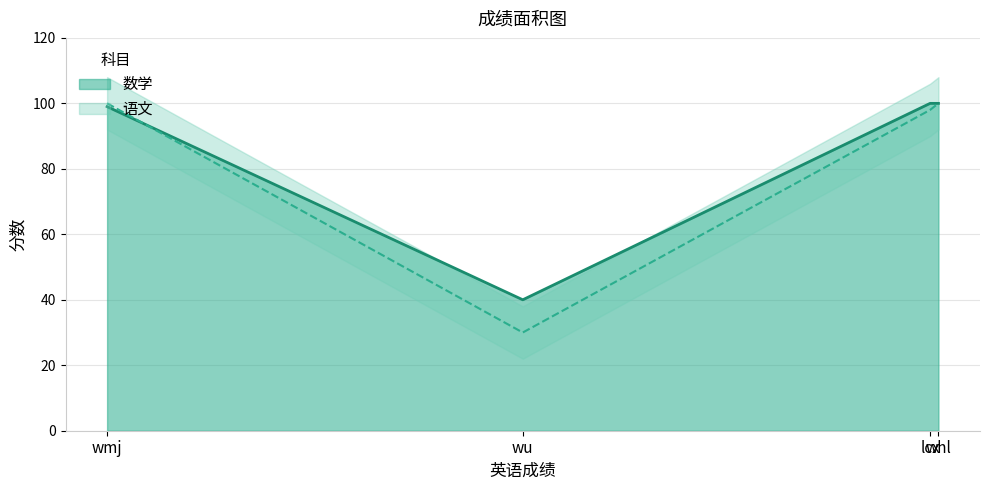

What are all the series names shown in the legend?

数学, 语文